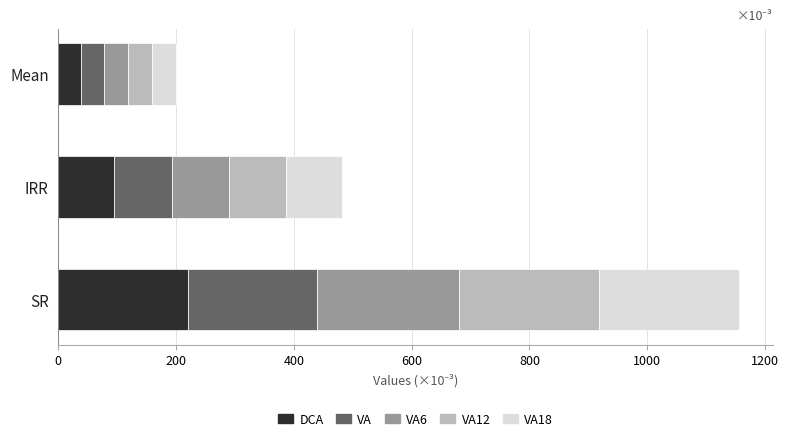

What is the total value across all series at SR?

1155.3